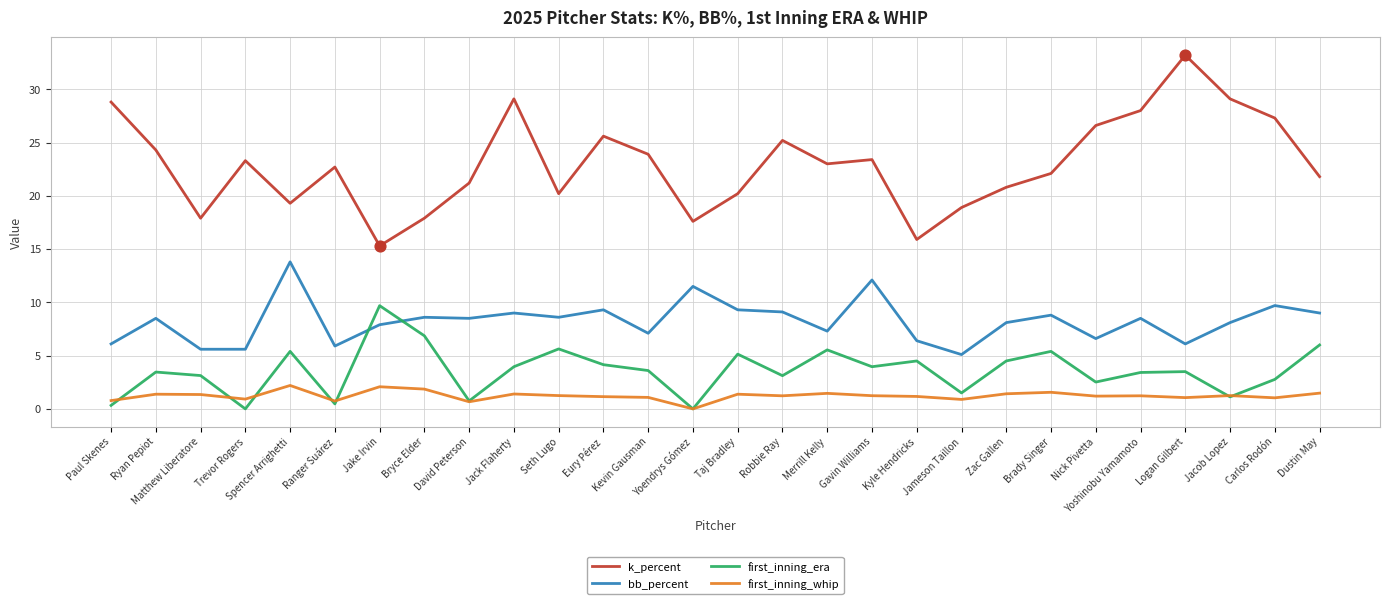

Which series has the widest spread of values?

k_percent